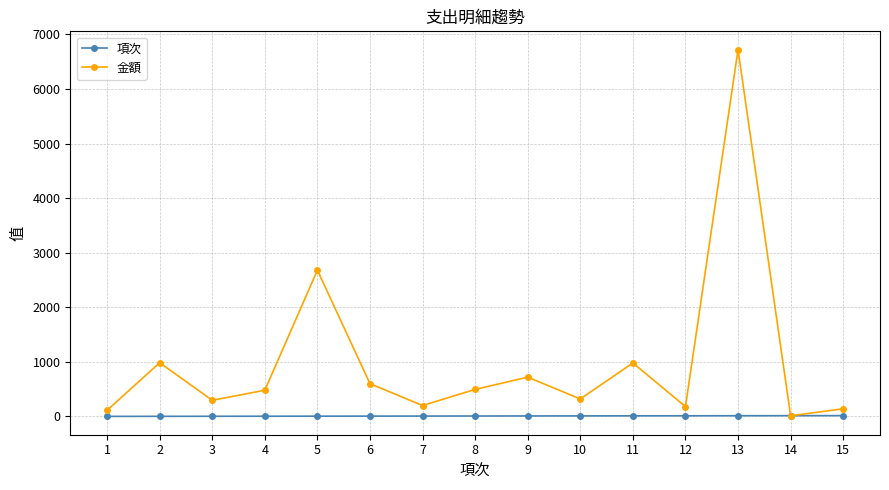

How many times do 金額 and 項次 cross each other?

2